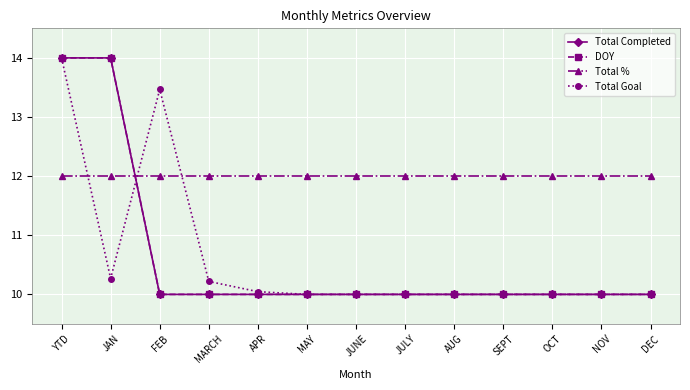

Does the chart have visible grid lines?

Yes